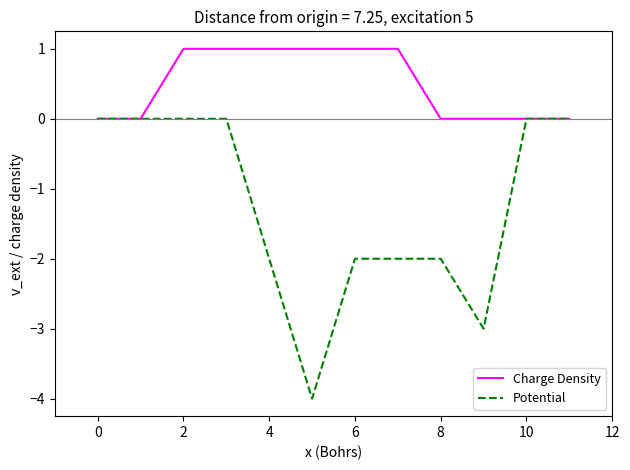

Which series has the largest total across all categories?

Charge Density